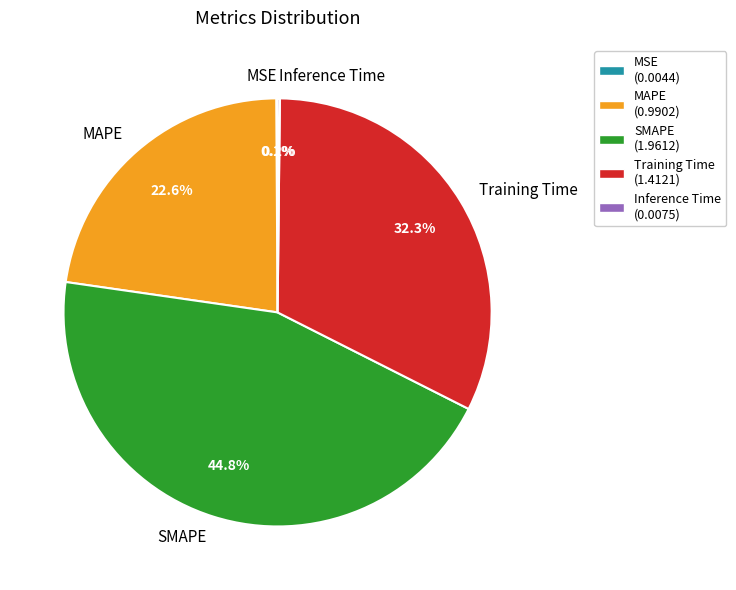

To the nearest percent, what portion does Training Time represent?

32%